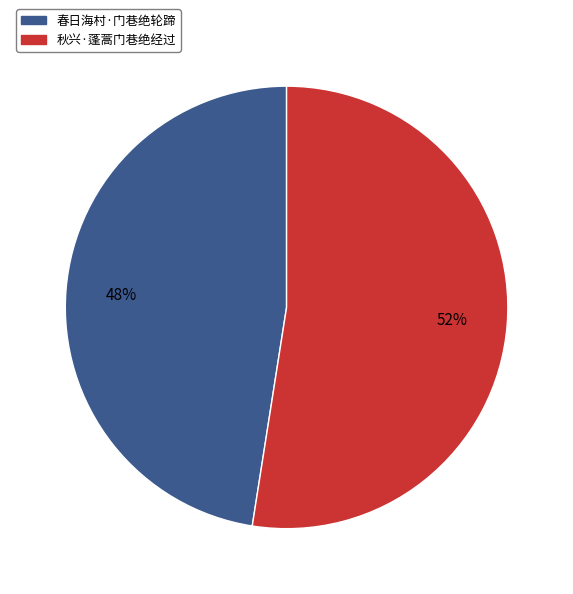

To the nearest percent, what portion does 春日海村·门巷绝轮蹄 represent?

48%